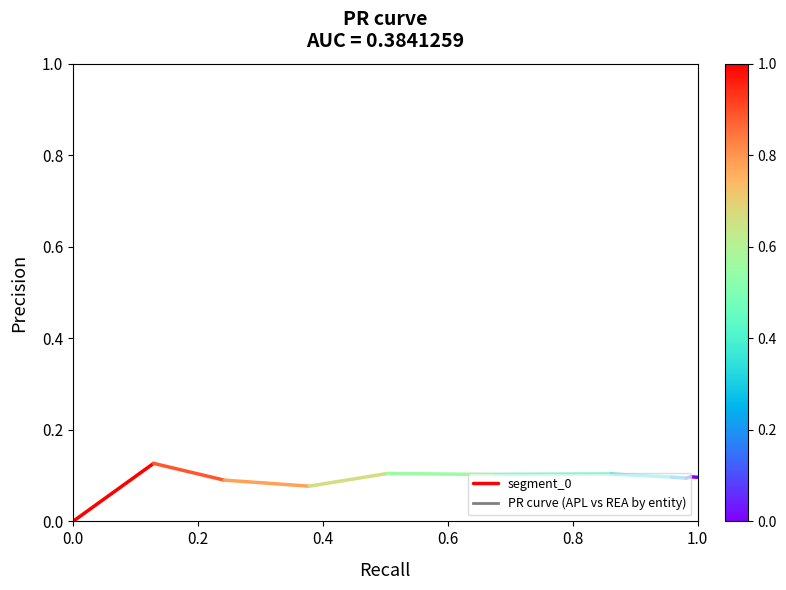

The value at 0.2 is 0.0. True or false?

False